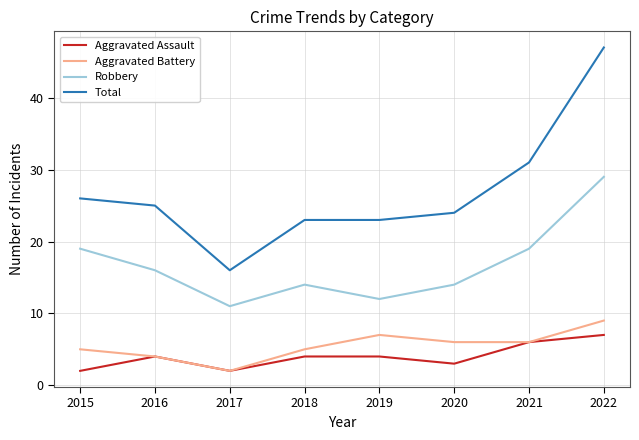

Count the Aggravated Assault values in the range 3 to 6.

5